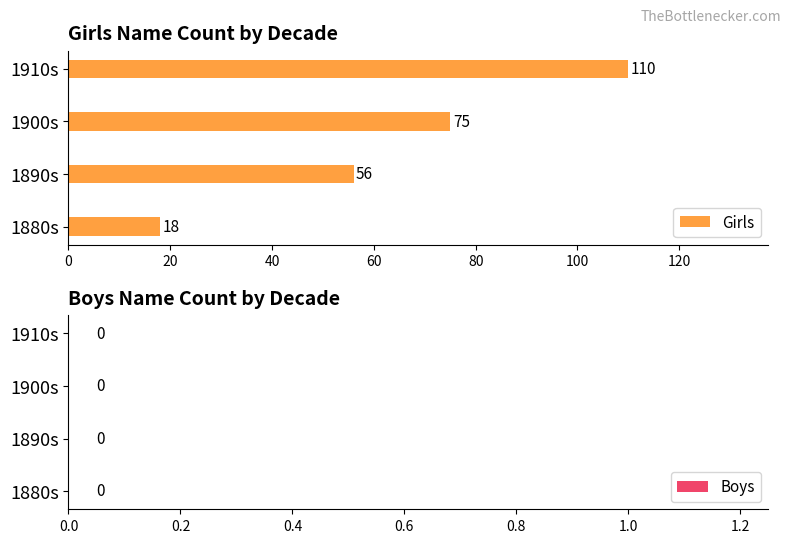

What is the maximum value shown in the chart?

110